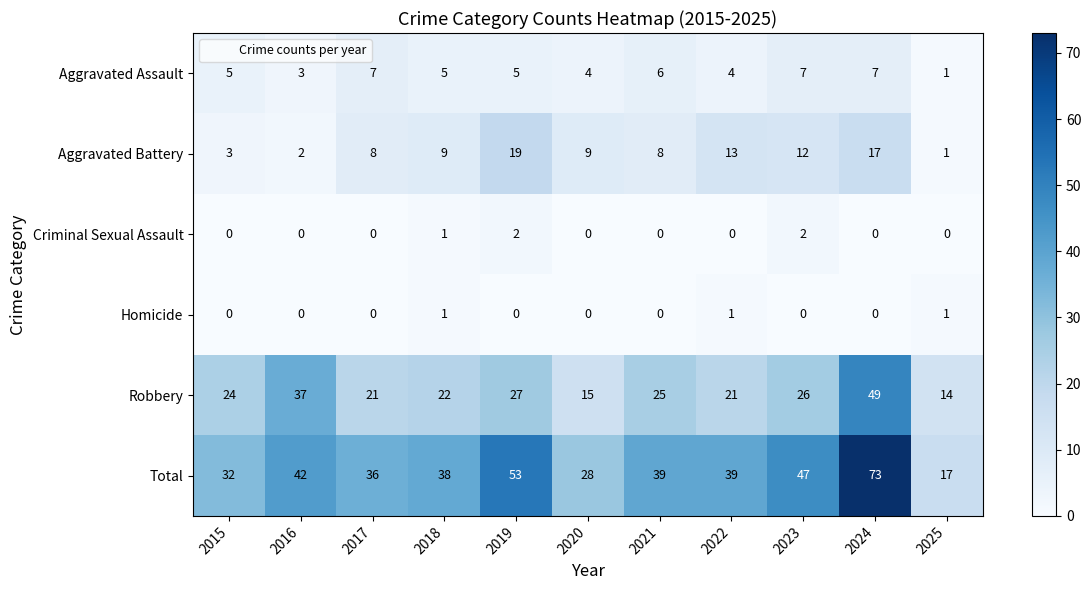

The value of Aggravated Assault at 2019 is 5. True or false?

True